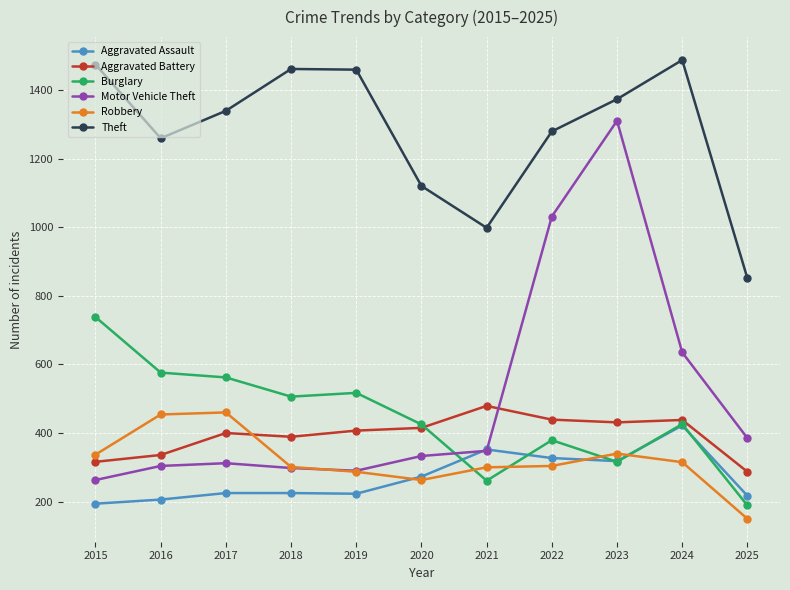

True or false: Aggravated Battery and Aggravated Assault cross at least once.

False